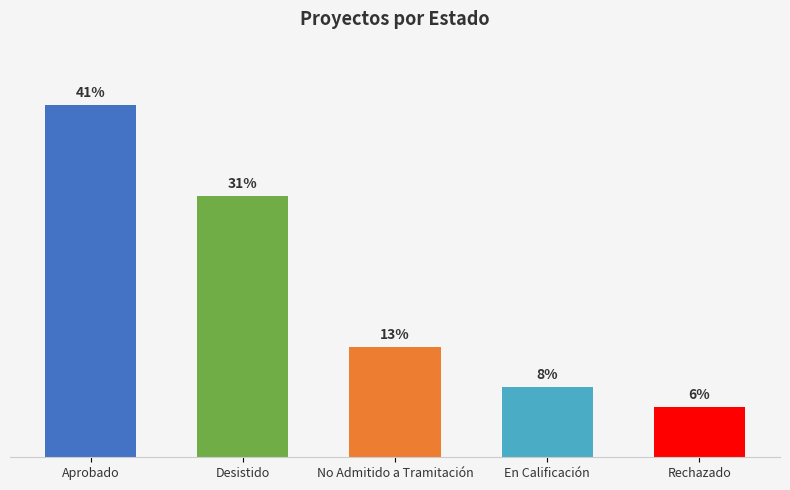

What is the label of the 2nd bar from the right?

En Calificación